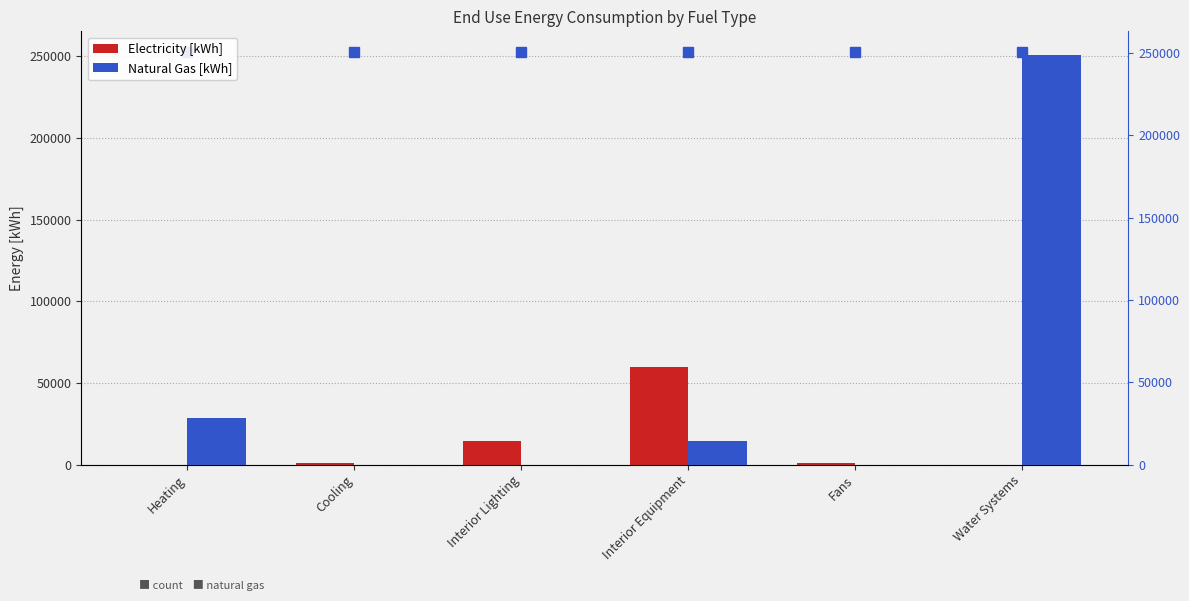

What is the sum of all Electricity [kWh] values?

76249.2